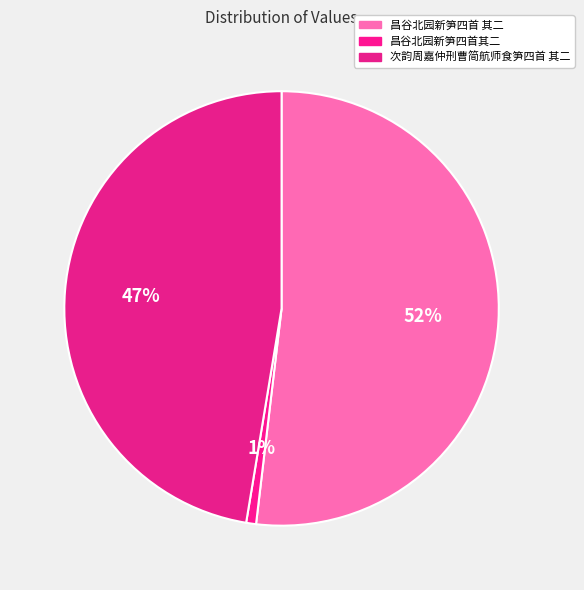

Rank the categories by value from lowest to highest.

昌谷北园新笋四首其二, 次韵周嘉仲刑曹简航师食笋四首 其二, 昌谷北园新笋四首 其二